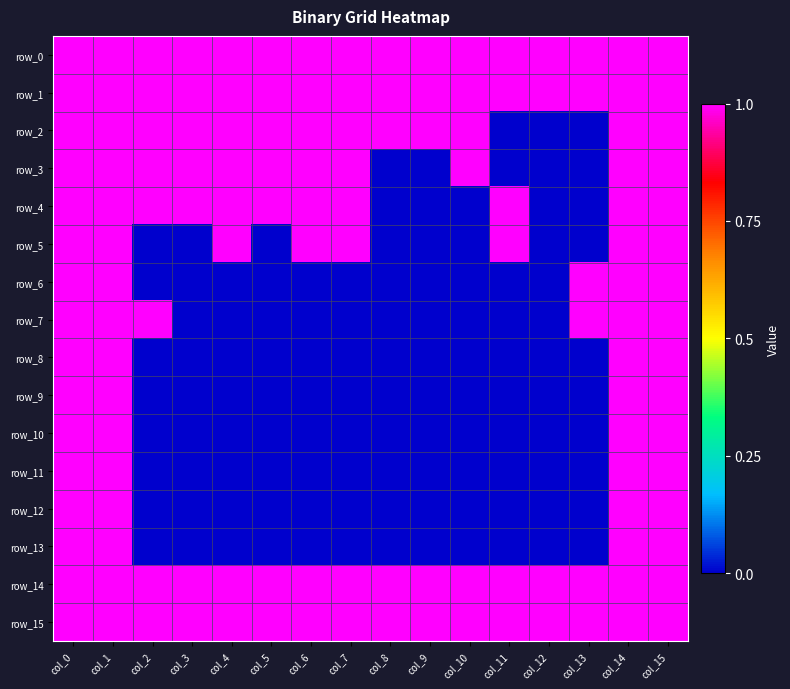

Reading left to right, what are all the values shown in this chart?

row_0: col_0=1	col_1=1	col_2=1	col_3=1	col_4=1	col_5=1	col_6=1	col_7=1	col_8=1	col_9=1	col_10=1	col_11=1	col_12=1	col_13=1	col_14=1	col_15=1
row_1: col_0=1	col_1=1	col_2=1	col_3=1	col_4=1	col_5=1	col_6=1	col_7=1	col_8=1	col_9=1	col_10=1	col_11=1	col_12=1	col_13=1	col_14=1	col_15=1
row_2: col_0=1	col_1=1	col_2=1	col_3=1	col_4=1	col_5=1	col_6=1	col_7=1	col_8=1	col_9=1	col_10=1	col_11=0	col_12=0	col_13=0	col_14=1	col_15=1
row_3: col_0=1	col_1=1	col_2=1	col_3=1	col_4=1	col_5=1	col_6=1	col_7=1	col_8=0	col_9=0	col_10=1	col_11=0	col_12=0	col_13=0	col_14=1	col_15=1
row_4: col_0=1	col_1=1	col_2=1	col_3=1	col_4=1	col_5=1	col_6=1	col_7=1	col_8=0	col_9=0	col_10=0	col_11=1	col_12=0	col_13=0	col_14=1	col_15=1
row_5: col_0=1	col_1=1	col_2=0	col_3=0	col_4=1	col_5=0	col_6=1	col_7=1	col_8=0	col_9=0	col_10=0	col_11=1	col_12=0	col_13=0	col_14=1	col_15=1
row_6: col_0=1	col_1=1	col_2=0	col_3=0	col_4=0	col_5=0	col_6=0	col_7=0	col_8=0	col_9=0	col_10=0	col_11=0	col_12=0	col_13=1	col_14=1	col_15=1
row_7: col_0=1	col_1=1	col_2=1	col_3=0	col_4=0	col_5=0	col_6=0	col_7=0	col_8=0	col_9=0	col_10=0	col_11=0	col_12=0	col_13=1	col_14=1	col_15=1
row_8: col_0=1	col_1=1	col_2=0	col_3=0	col_4=0	col_5=0	col_6=0	col_7=0	col_8=0	col_9=0	col_10=0	col_11=0	col_12=0	col_13=0	col_14=1	col_15=1
row_9: col_0=1	col_1=1	col_2=0	col_3=0	col_4=0	col_5=0	col_6=0	col_7=0	col_8=0	col_9=0	col_10=0	col_11=0	col_12=0	col_13=0	col_14=1	col_15=1
row_10: col_0=1	col_1=1	col_2=0	col_3=0	col_4=0	col_5=0	col_6=0	col_7=0	col_8=0	col_9=0	col_10=0	col_11=0	col_12=0	col_13=0	col_14=1	col_15=1
row_11: col_0=1	col_1=1	col_2=0	col_3=0	col_4=0	col_5=0	col_6=0	col_7=0	col_8=0	col_9=0	col_10=0	col_11=0	col_12=0	col_13=0	col_14=1	col_15=1
row_12: col_0=1	col_1=1	col_2=0	col_3=0	col_4=0	col_5=0	col_6=0	col_7=0	col_8=0	col_9=0	col_10=0	col_11=0	col_12=0	col_13=0	col_14=1	col_15=1
row_13: col_0=1	col_1=1	col_2=0	col_3=0	col_4=0	col_5=0	col_6=0	col_7=0	col_8=0	col_9=0	col_10=0	col_11=0	col_12=0	col_13=0	col_14=1	col_15=1
row_14: col_0=1	col_1=1	col_2=1	col_3=1	col_4=1	col_5=1	col_6=1	col_7=1	col_8=1	col_9=1	col_10=1	col_11=1	col_12=1	col_13=1	col_14=1	col_15=1
row_15: col_0=1	col_1=1	col_2=1	col_3=1	col_4=1	col_5=1	col_6=1	col_7=1	col_8=1	col_9=1	col_10=1	col_11=1	col_12=1	col_13=1	col_14=1	col_15=1